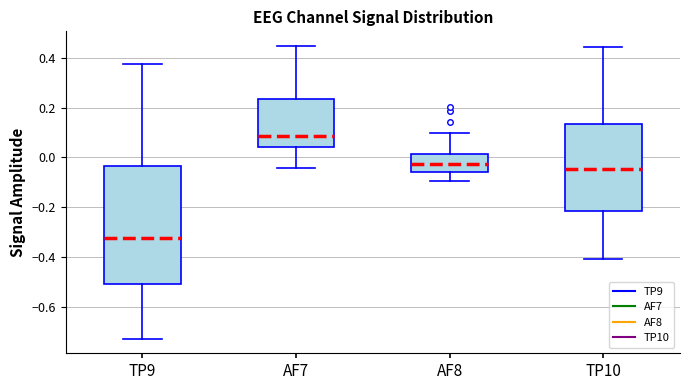

Where does the median line of the box for TP9 sit on the y-axis? The values are not printed on the chart, so give them approximately, as read against the axis.

-0.32